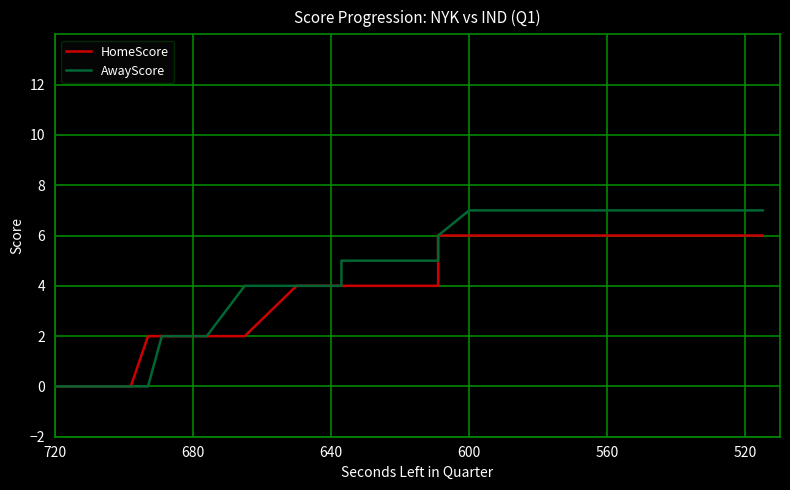

Reading left to right, transcribe all the data shown in this chart.

HomeScore: 0	0	2	2	2	2	2	2	2	4	4	4	4	4	4	4	4	4	4	6	6	6	6	6	6	6	6	6	6	6	6	6	6	6	6	6	6	6	6	6
AwayScore: 0	0	0	2	2	2	2	2	4	4	4	4	4	4	5	5	5	5	5	5	6	7	7	7	7	7	7	7	7	7	7	7	7	7	7	7	7	7	7	7